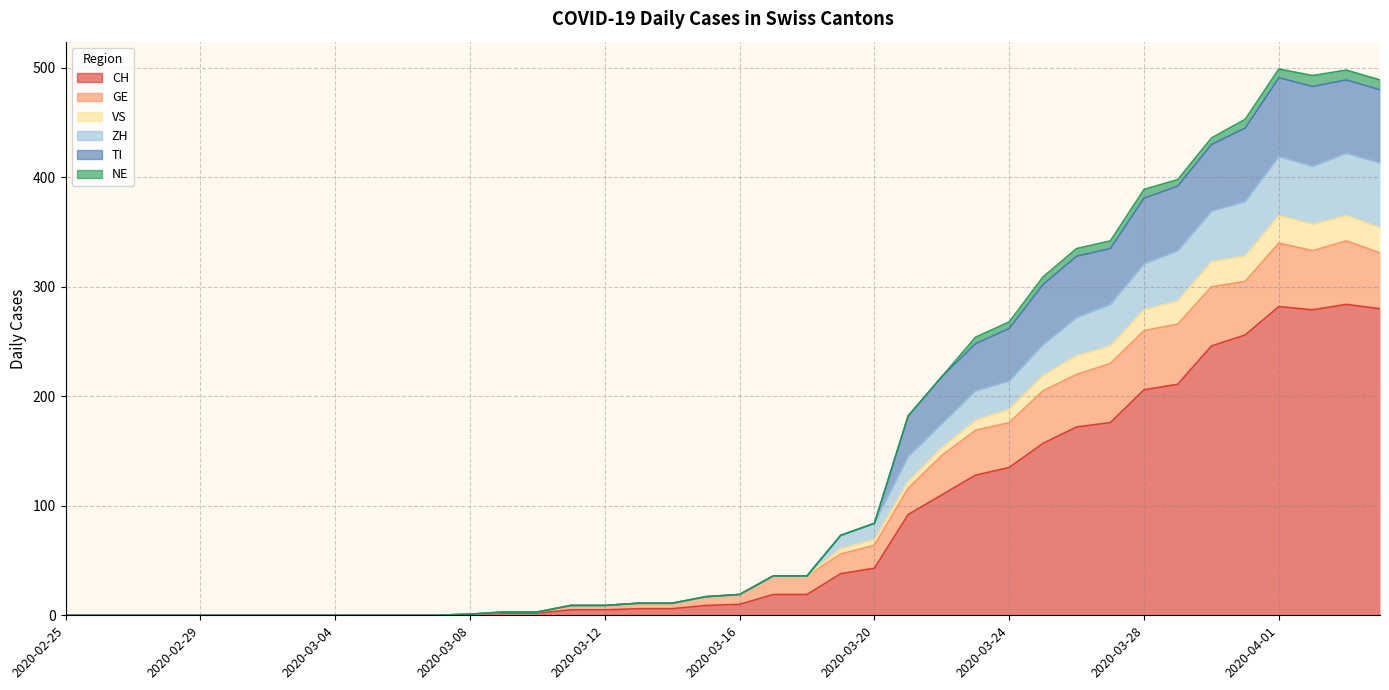

True or false: VS and TI cross at least once.

False